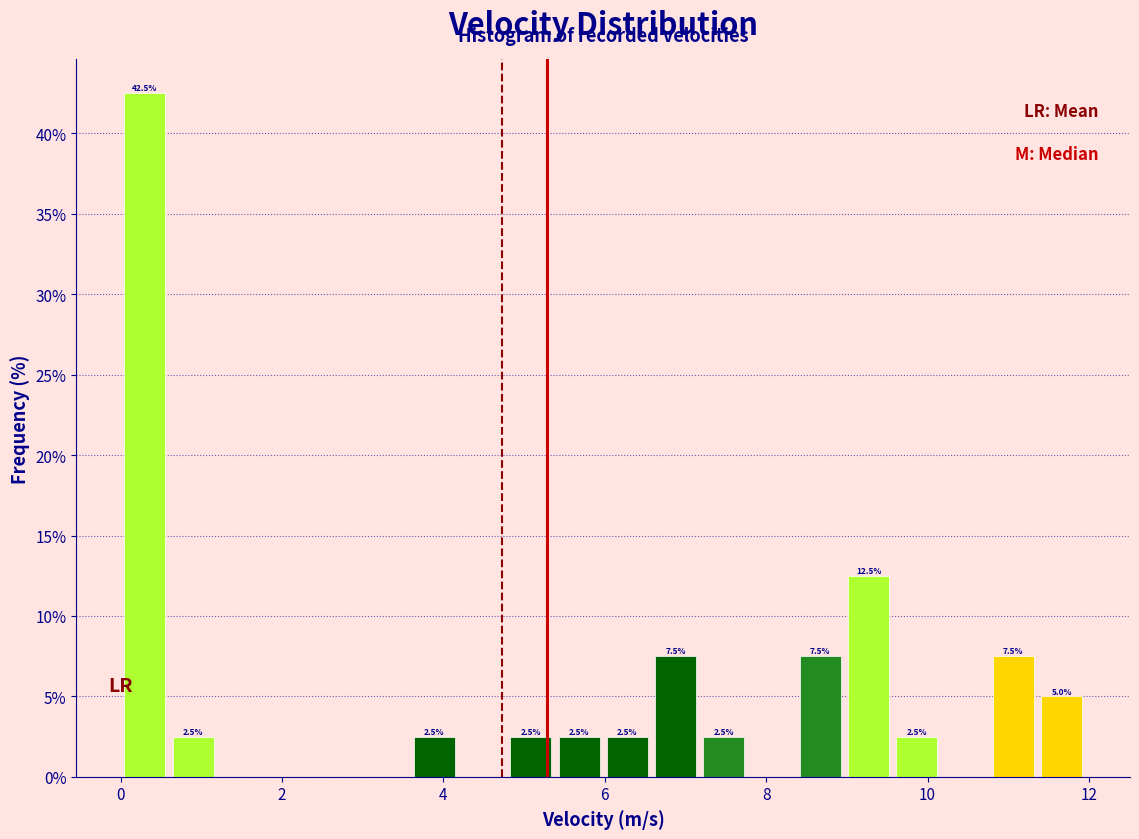

Read against the x-axis, roughly where is the centre of the tallest bar?

0.2